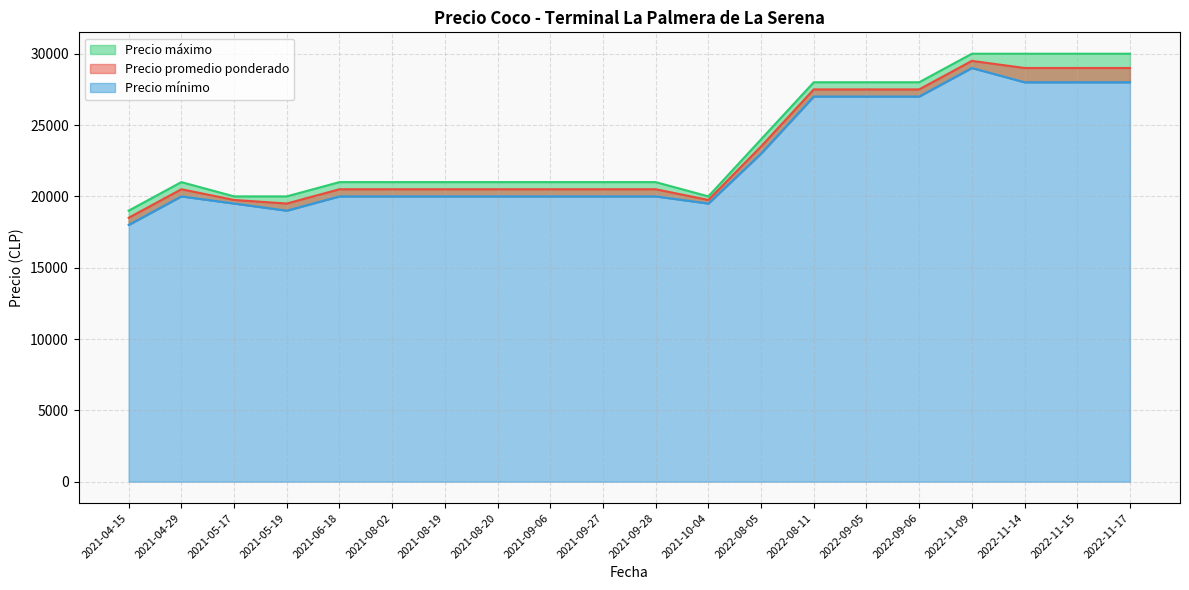

What are all the series names shown in the legend?

Precio promedio ponderado, Precio mínimo, Precio máximo